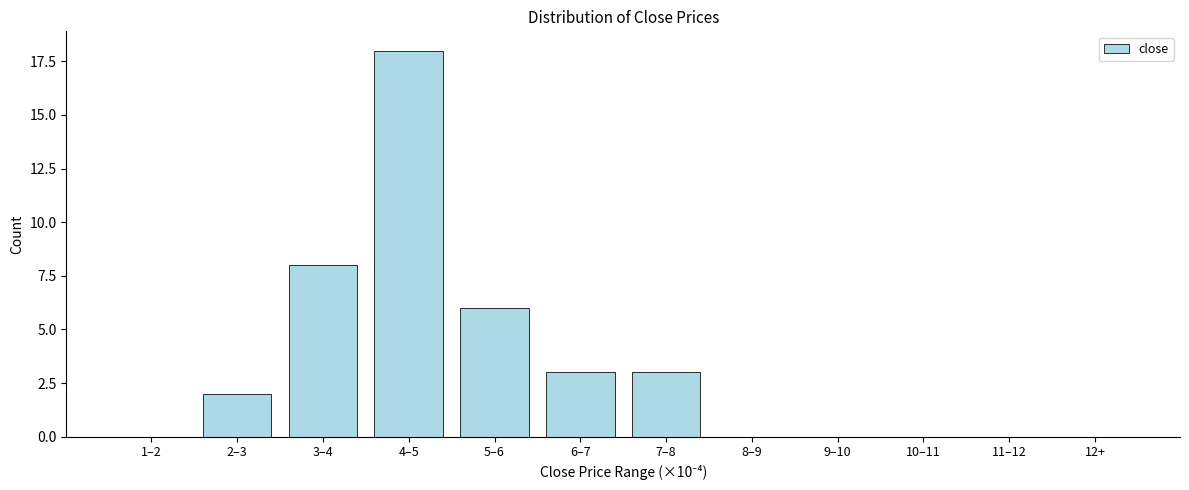

Reading right to left, list all the values displayed in this chart.

12+=0	11–12=0	10–11=0	9–10=0	8–9=0	7–8=3	6–7=3	5–6=6	4–5=18	3–4=8	2–3=2	1–2=0